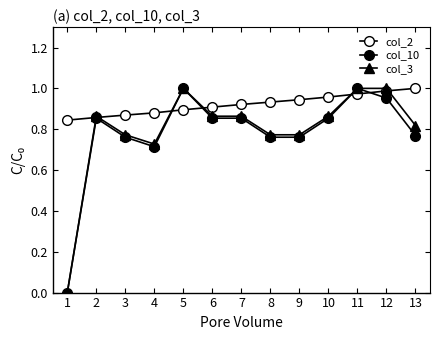

What is the difference between the second highest and second lowest values in the col_3 series?

0.3